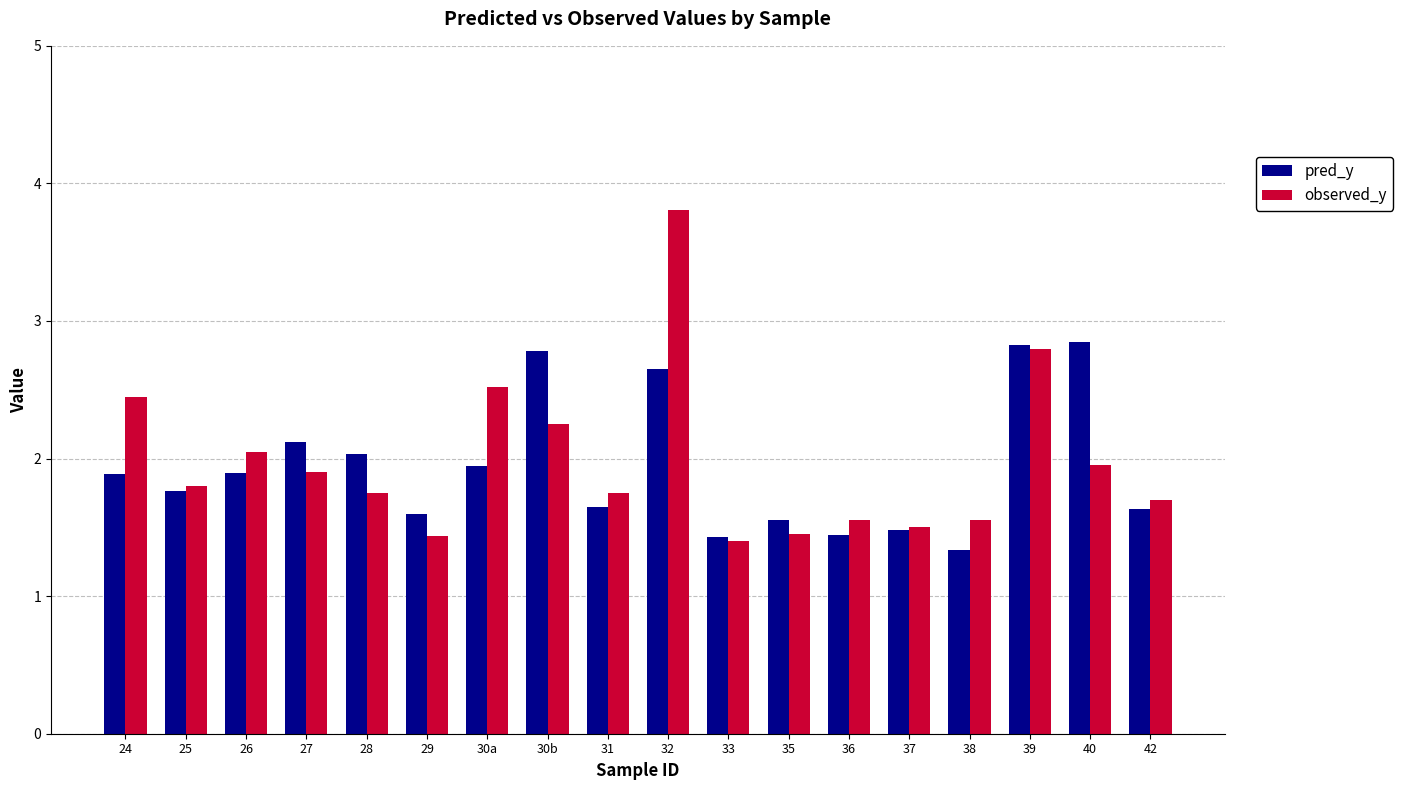

What is the approximate value of pred_y at 28?

2.0